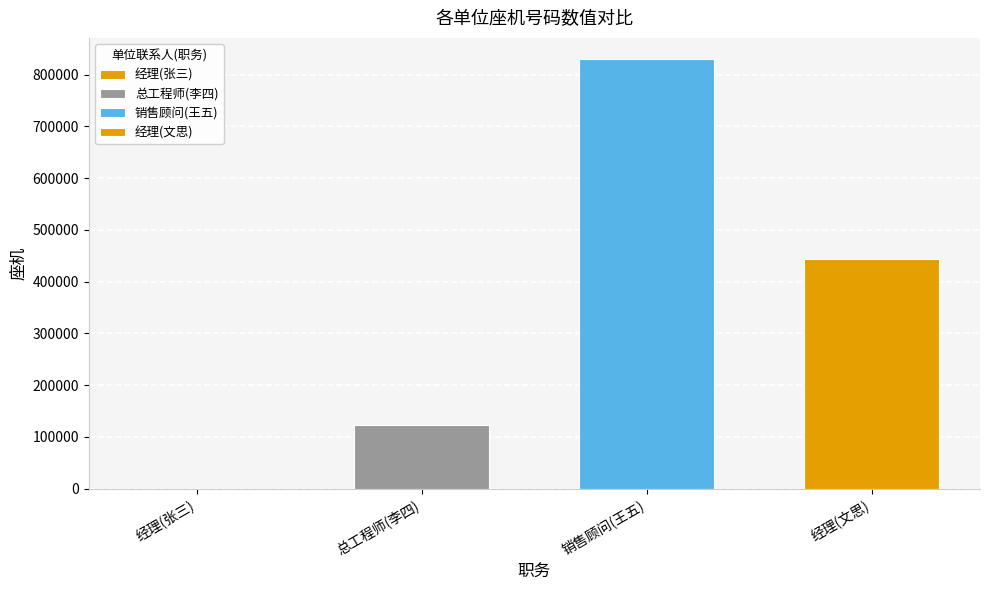

Does the chart contain stacked bars?

No